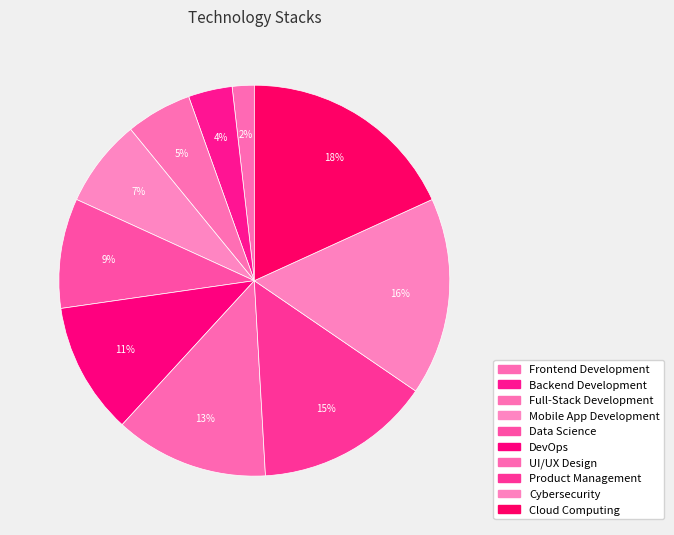

How many slices are in this pie chart?

10